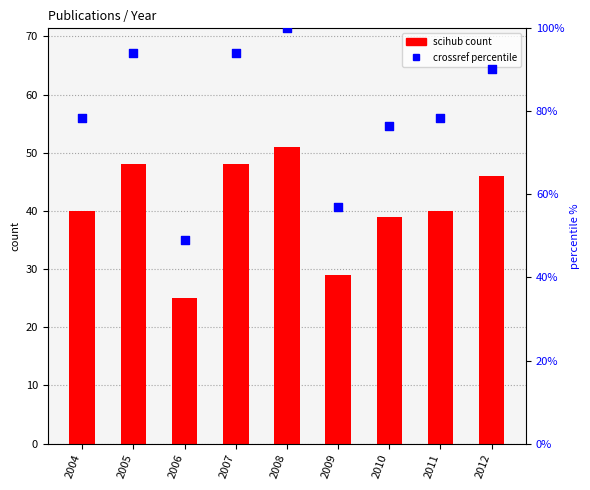

Which series contains the lowest Y value?

scihub count